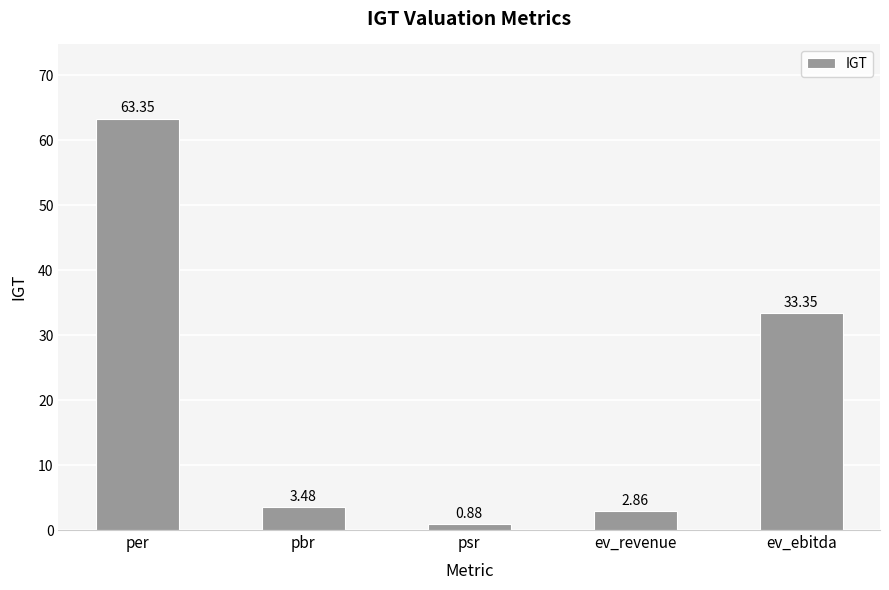

List the labels in order of value, largest first.

per, ev_ebitda, pbr, ev_revenue, psr